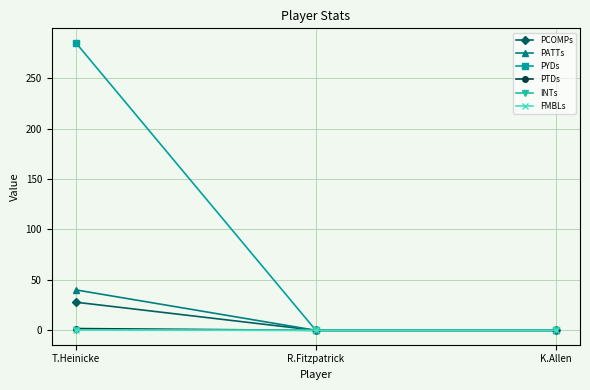

How many data points in PYDs are above 0?

1